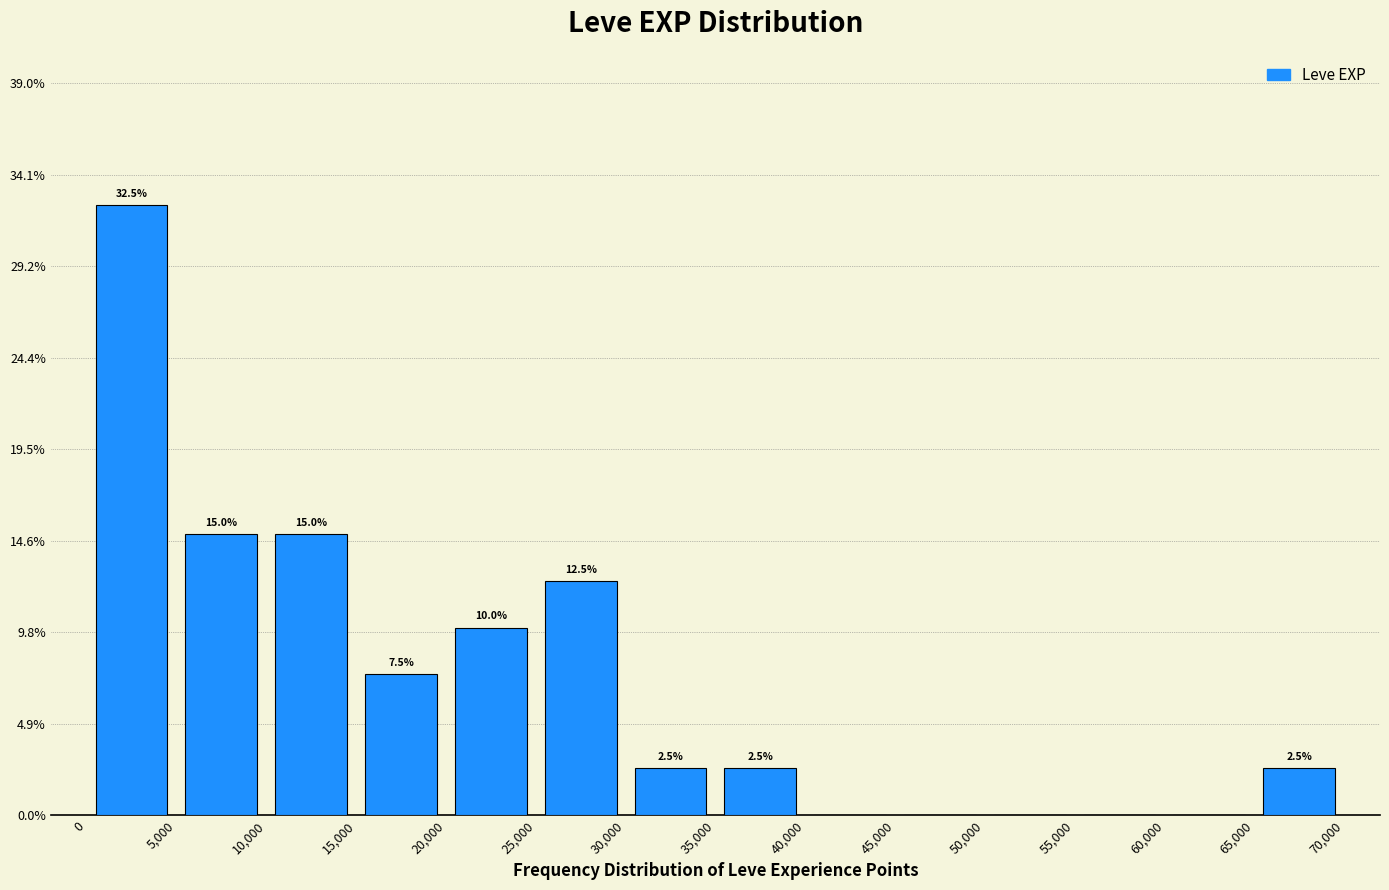

Over which range of the x-axis is the bar tallest?

0 to 5,000